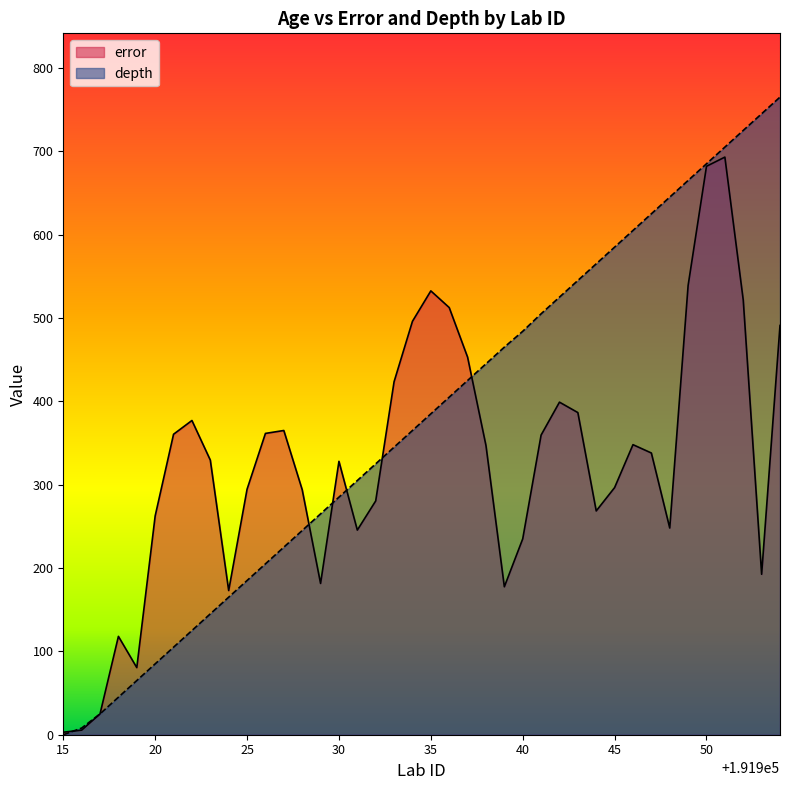

Is it true that depth equals 1032.3 at 191947?

False